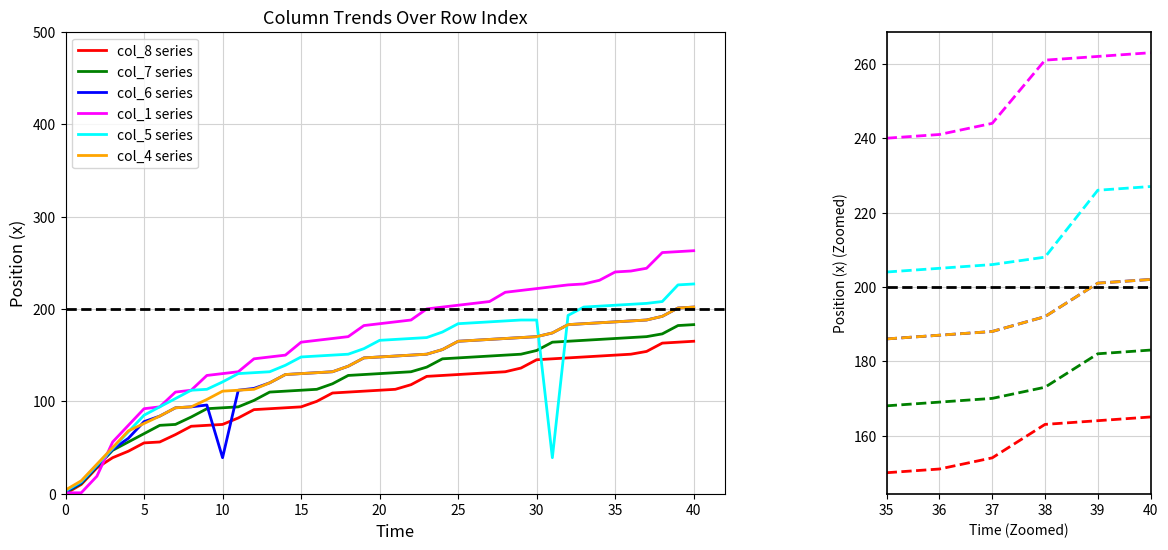

Is the value of col_7 series at 36 greater than the value of col_4 series at 36?

No